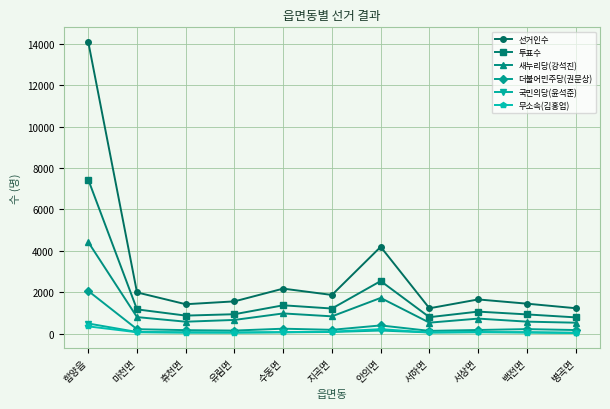

Where is the first local maximum for 투표수?

수동면